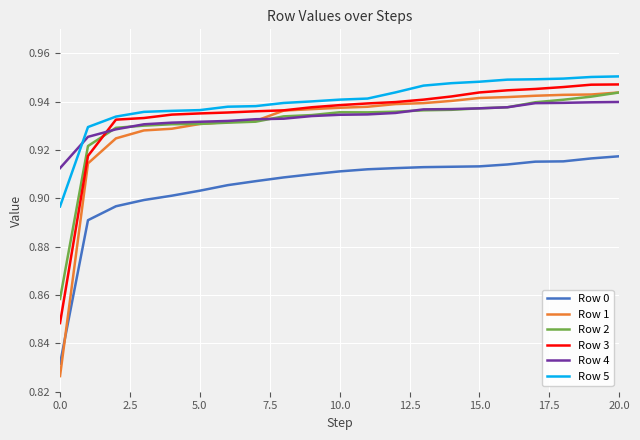

Which series has the largest range (max minus min)?

Row 1